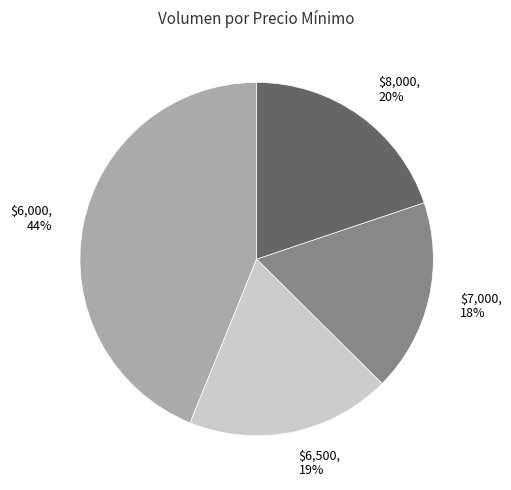

Is there a majority slice in this chart?

No